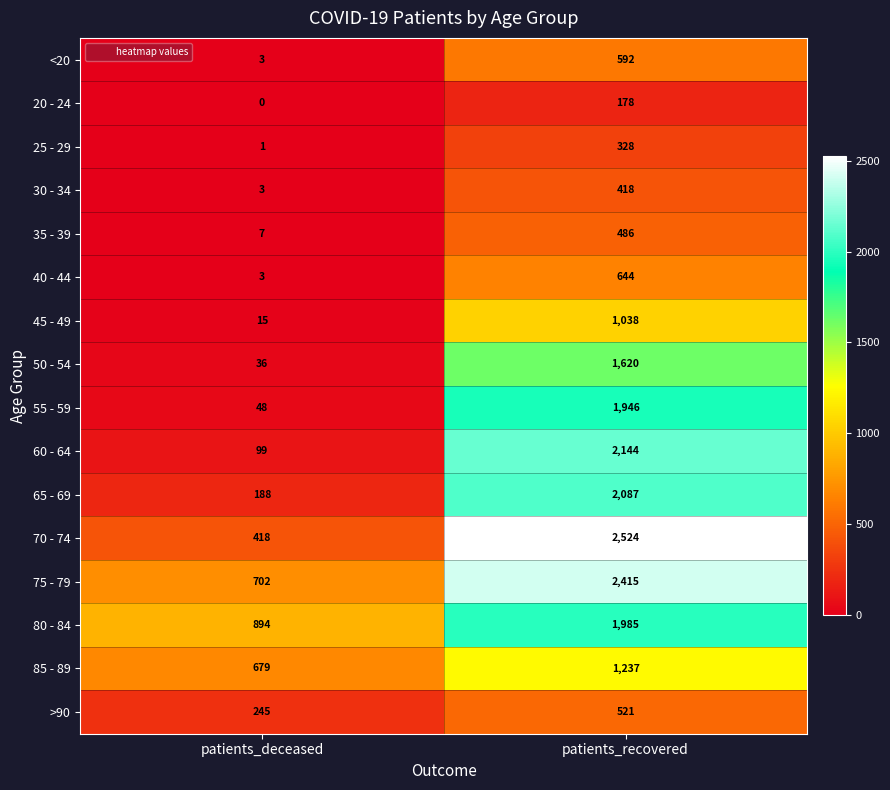

Which category has the highest value across all series?

patients_recovered